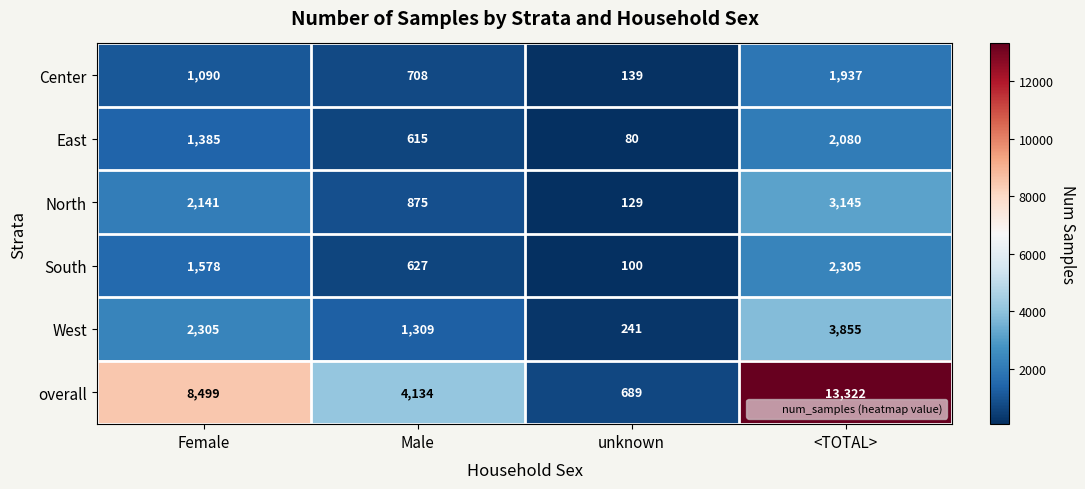

True or false: Center has a value of 2829 at <TOTAL>.

False